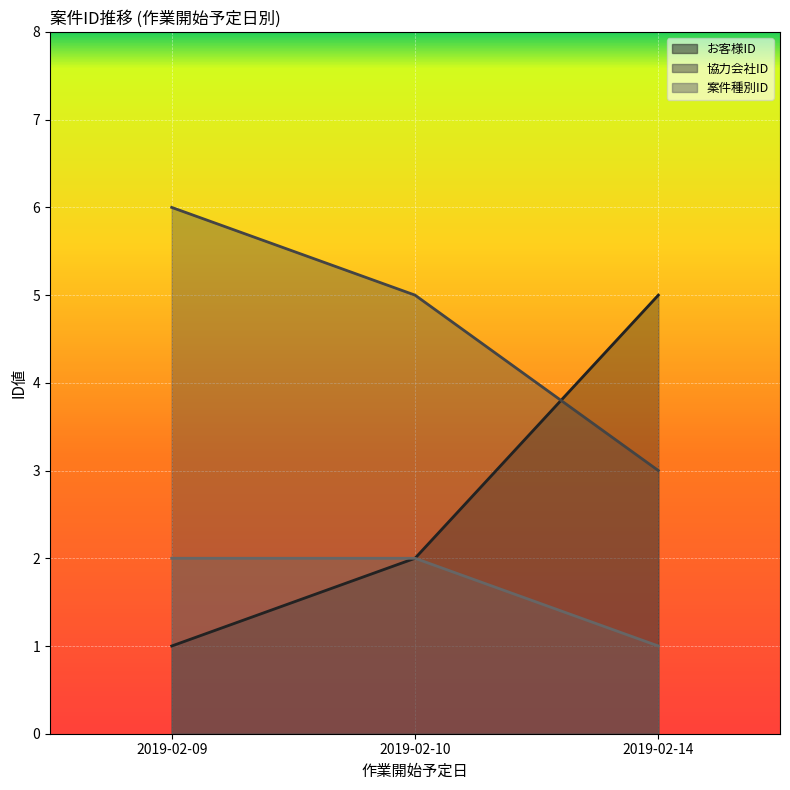

Which series changed the most between 2019-02-09 and 2019-02-10?

お客様ID